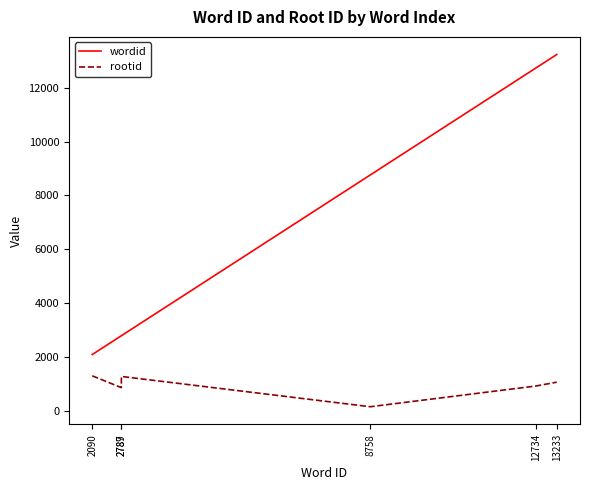

Which series has the largest total across all categories?

wordid